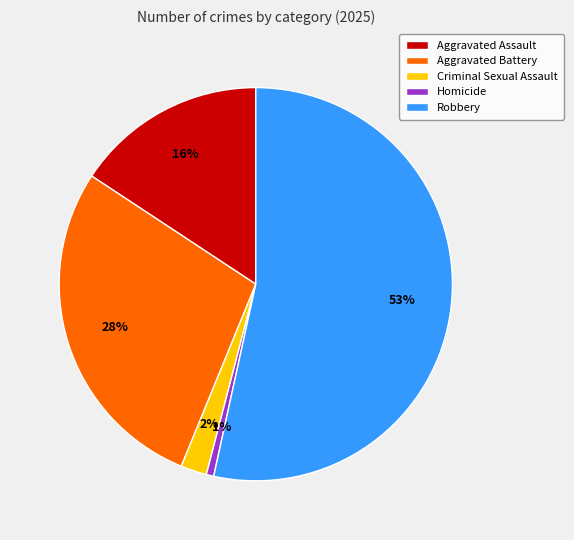

What is the ratio of the value at Aggravated Assault to the value at Robbery?

0.3